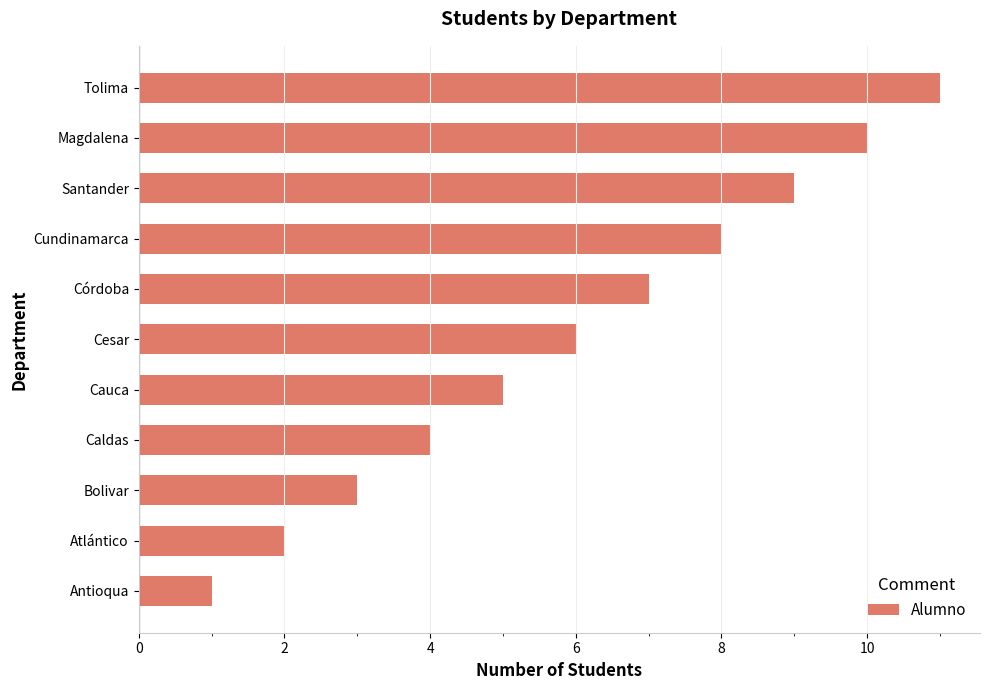

What is the average value?

6